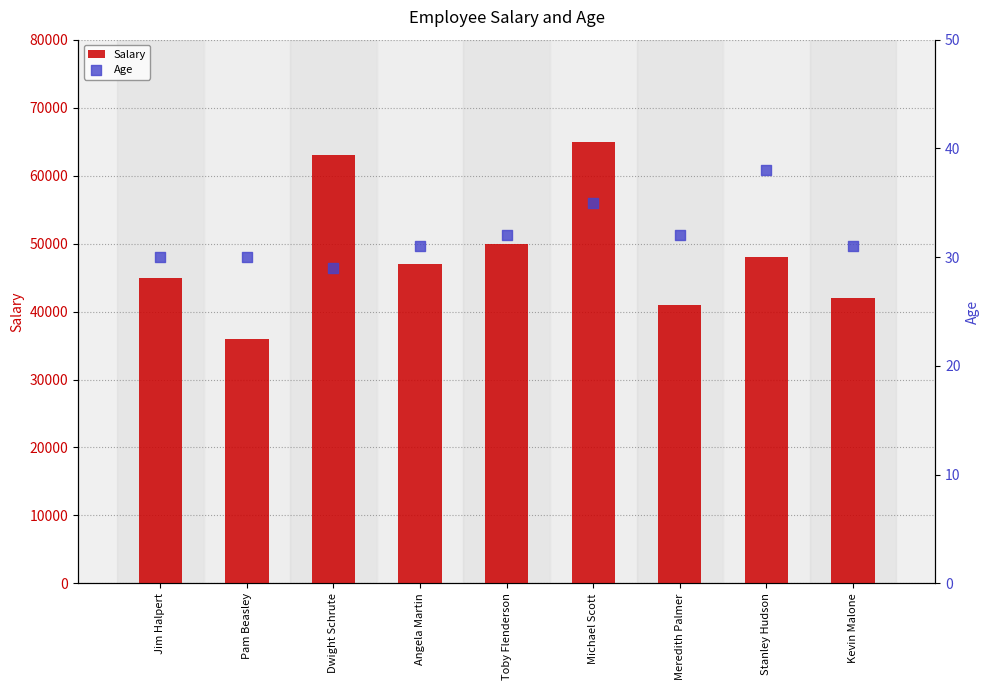

Which series has the largest Y range (max minus min)?

Salary